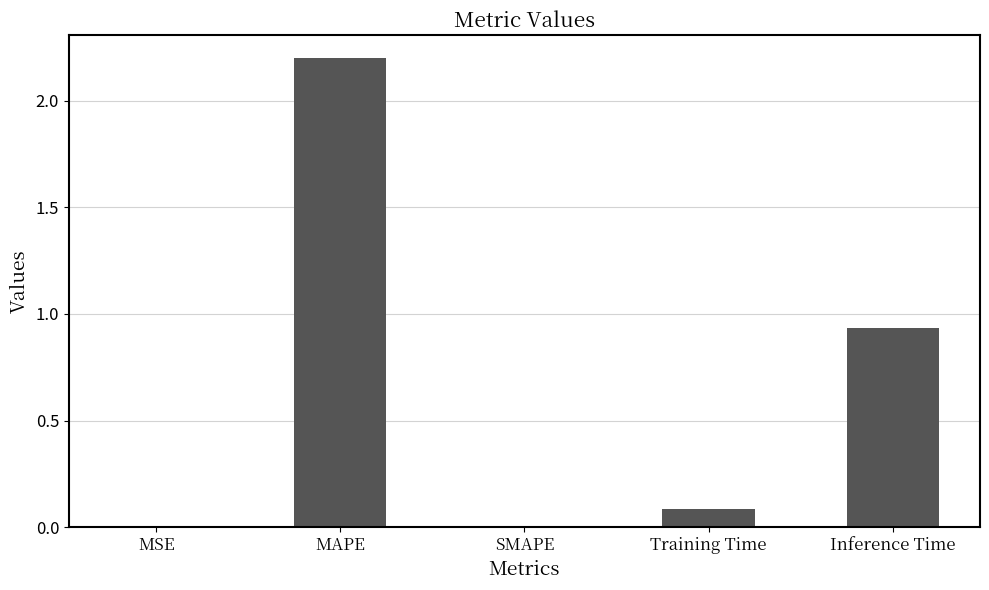

Are the bars horizontal?

No